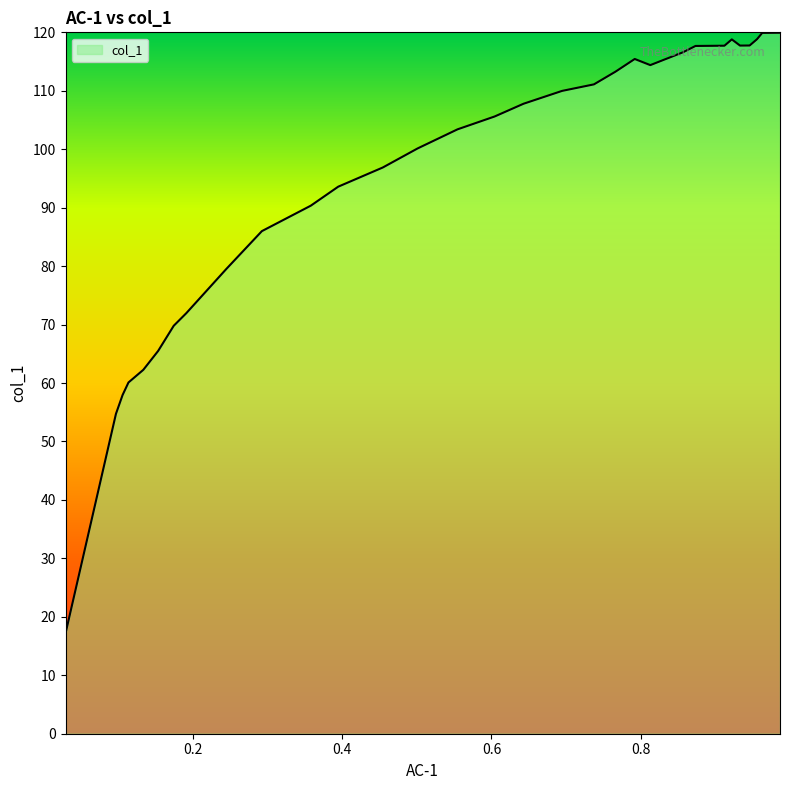

True or false: the data has more than 1 interior local peaks.

True